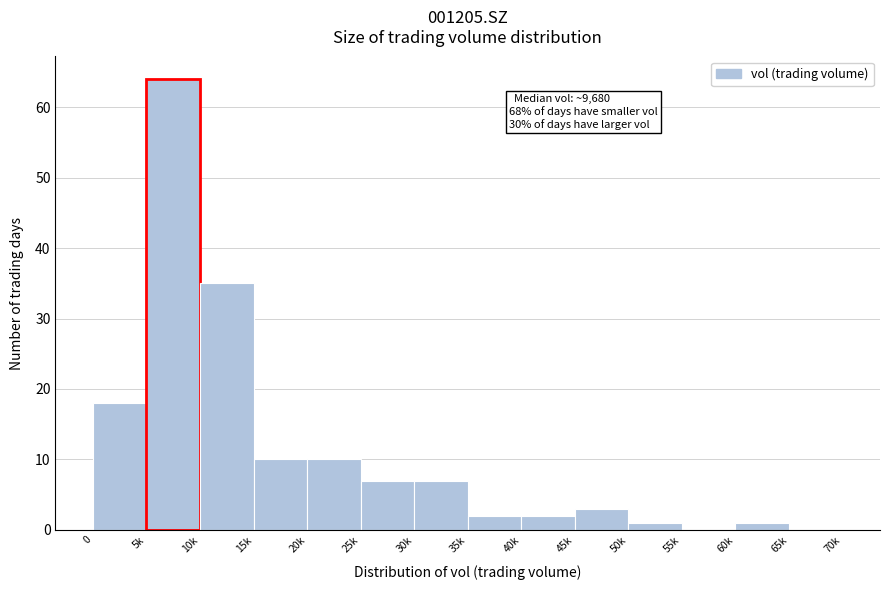

Reading left to right, what are all the values shown in this chart?

0=18	5k=64	10k=35	15k=10	20k=10	25k=7	30k=7	35k=2	40k=2	45k=3	50k=1	55k=0	60k=1	65k=0